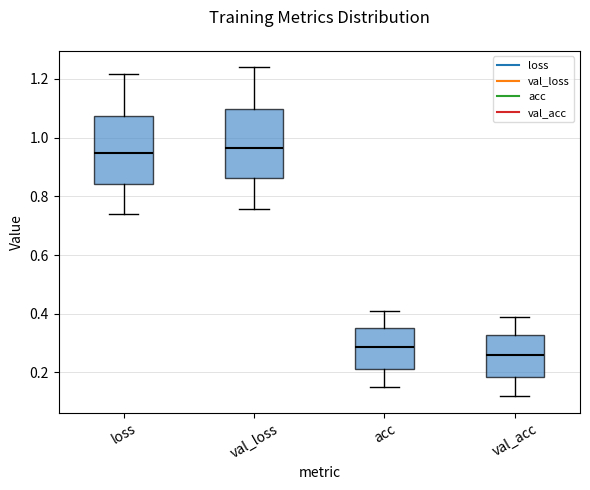

Which box's median line is the lowest?

val_acc